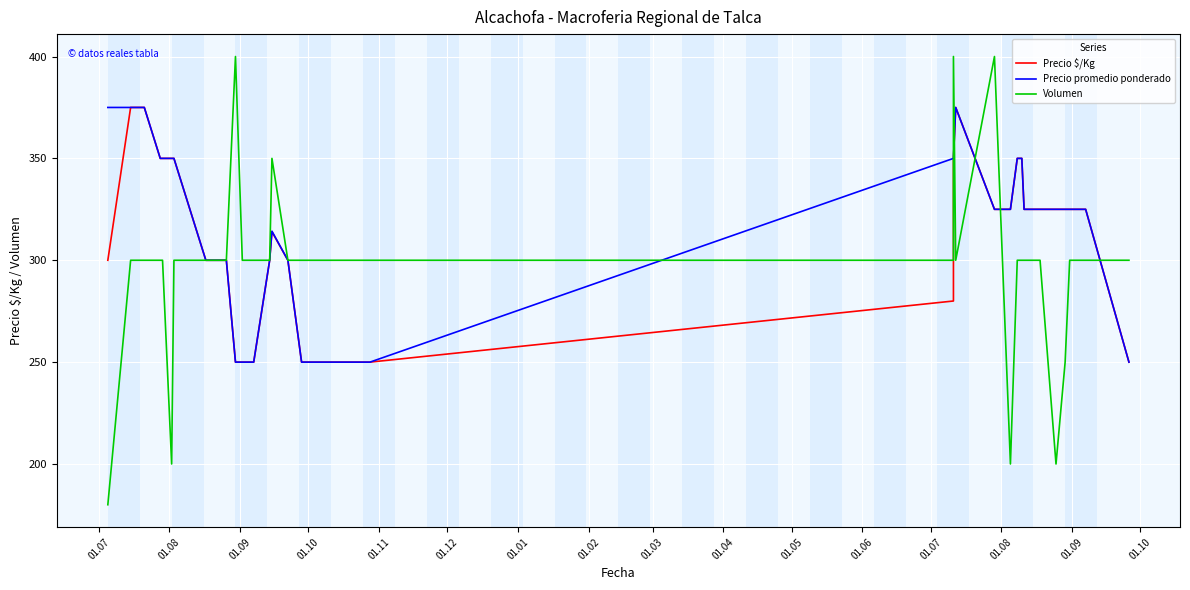

What is the maximum value shown in the chart?

400.0